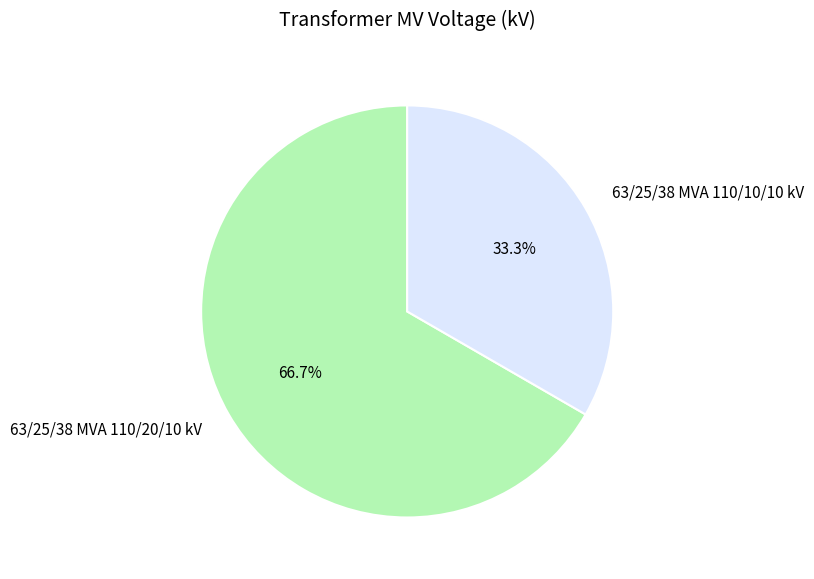

Does 63/25/38 MVA 110/20/10 kV account for over 50% of the chart?

Yes